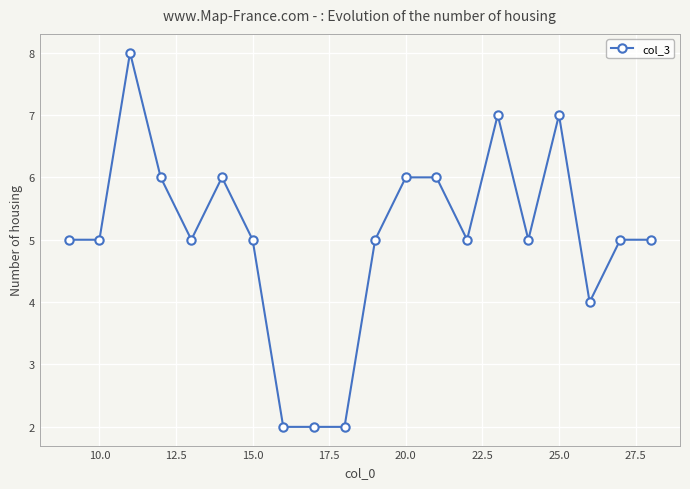

True or false: the data has more than 2 interior local peaks.

True